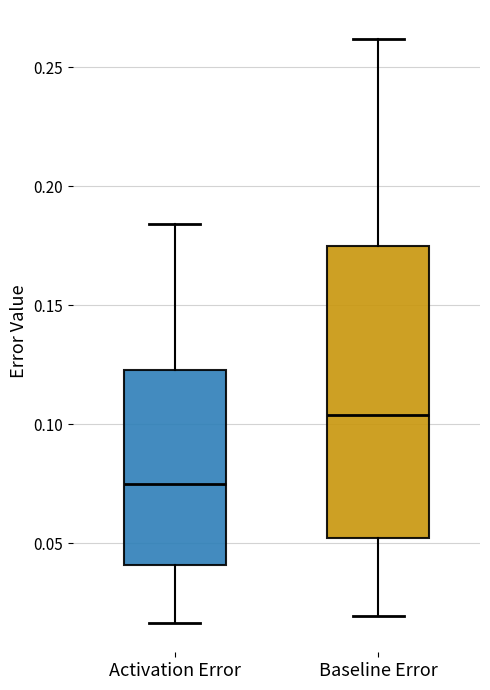

Which box's median line is the lowest?

Activation Error